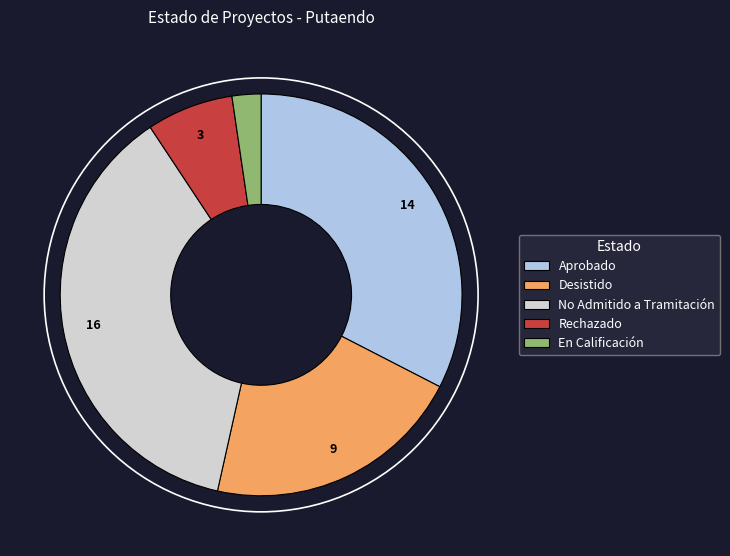

Rank the categories by value from highest to lowest.

No Admitido a Tramitación, Aprobado, Desistido, Rechazado, En Calificación